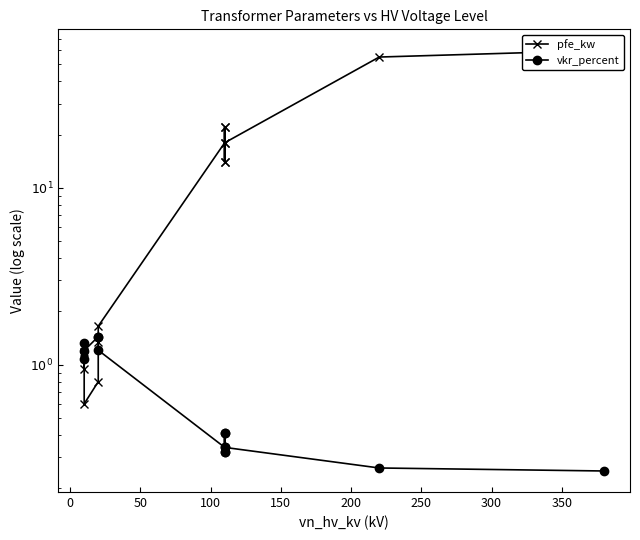

Which series has the largest range (max minus min)?

pfe_kw